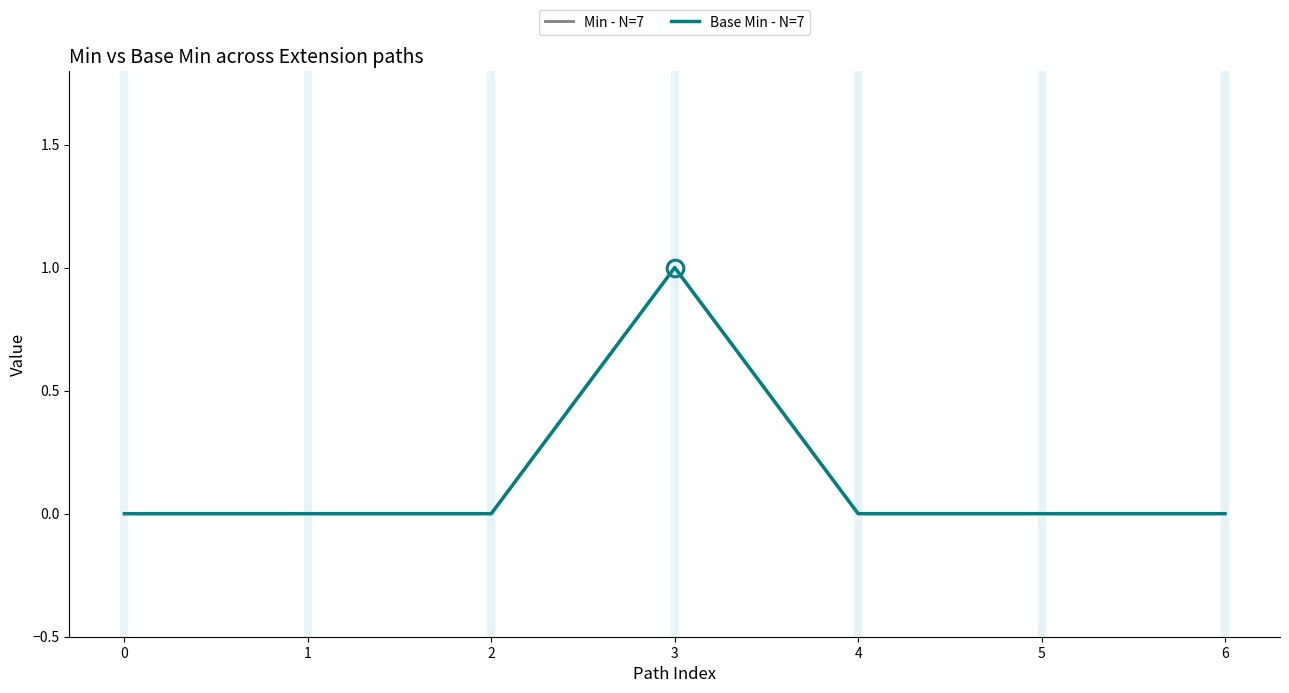

Reading right to left, extract all data points from this chart.

Min - N=7: 0	0	0	1	0	0	0
Base Min - N=7: 0	0	0	1	0	0	0